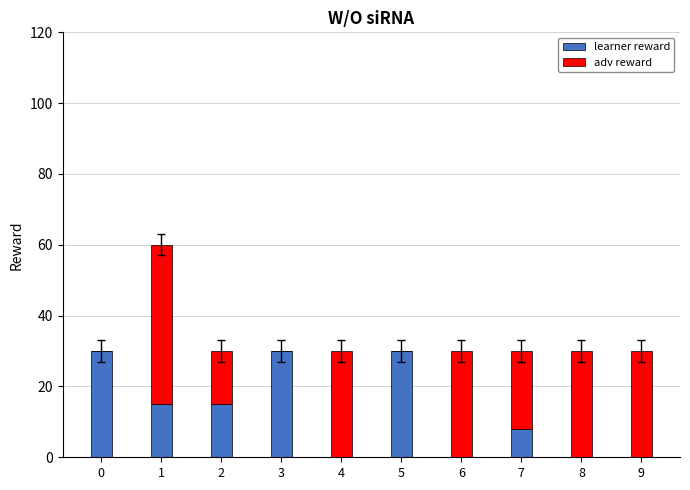

The value of learner reward at 2 is 27. True or false?

False